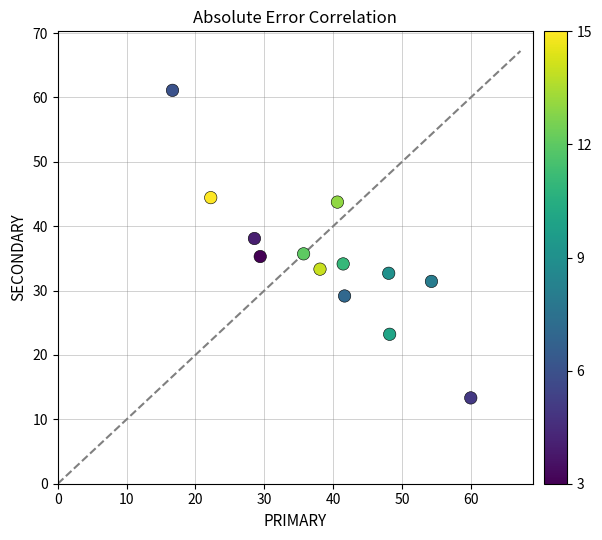

What is the range of X values (max minus min)?

43.3